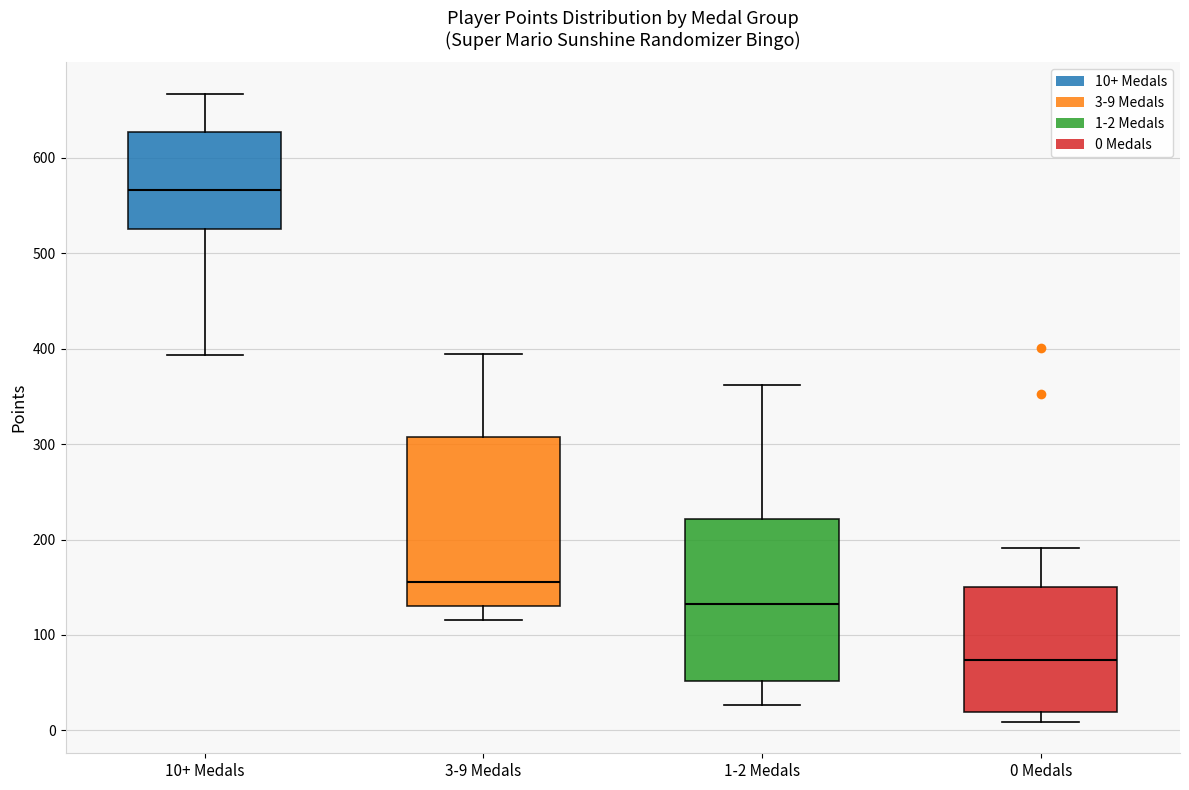

Reading left to right, read every box against the y-axis: the position of its median line, the range the box covers, and the ends of its whiskers. The values are not printed on the chart, so give them approximately, as read against the axis.

10+ Medals: median 570, box 530 to 630, whiskers 390 to 670
3-9 Medals: median 160, box 130 to 310, whiskers 120 to 390
1-2 Medals: median 130, box 50 to 220, whiskers 30 to 360
0 Medals: median 70, box 20 to 150, whiskers 10 to 190